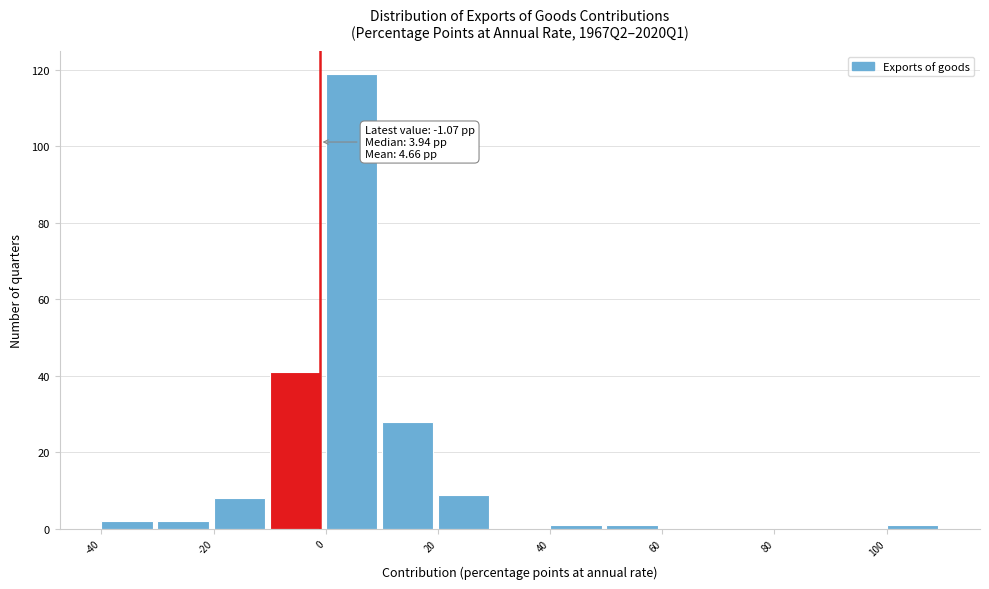

Which range on the x-axis has the tallest bar?

0 to 10